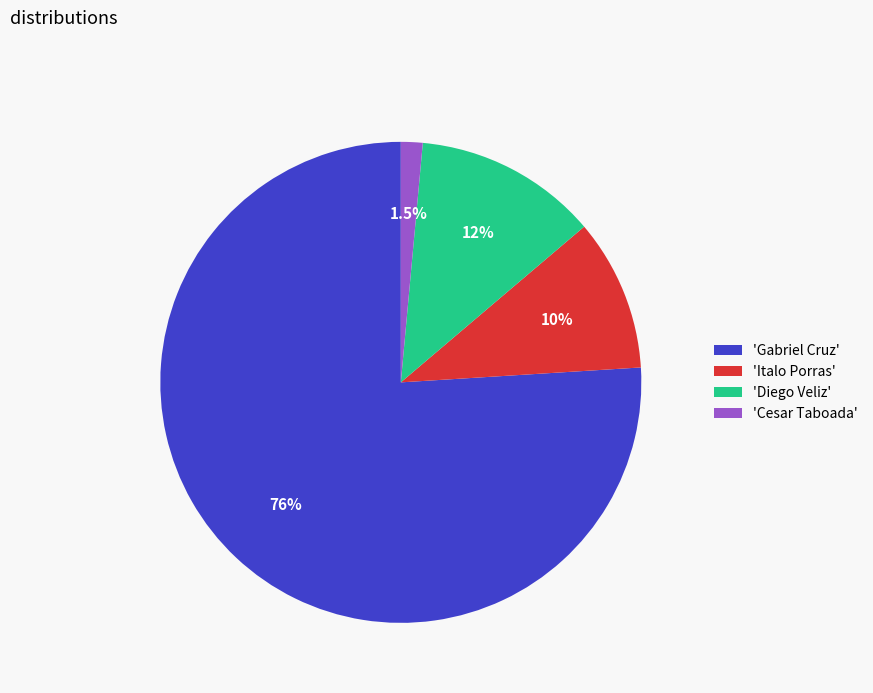

What is the largest slice in the pie chart?

'Gabriel Cruz'